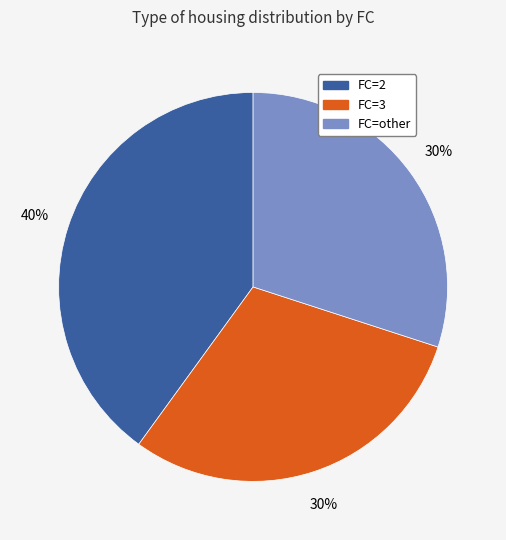

To the nearest percent, what is the difference between the largest and smallest slice percentages?

10%